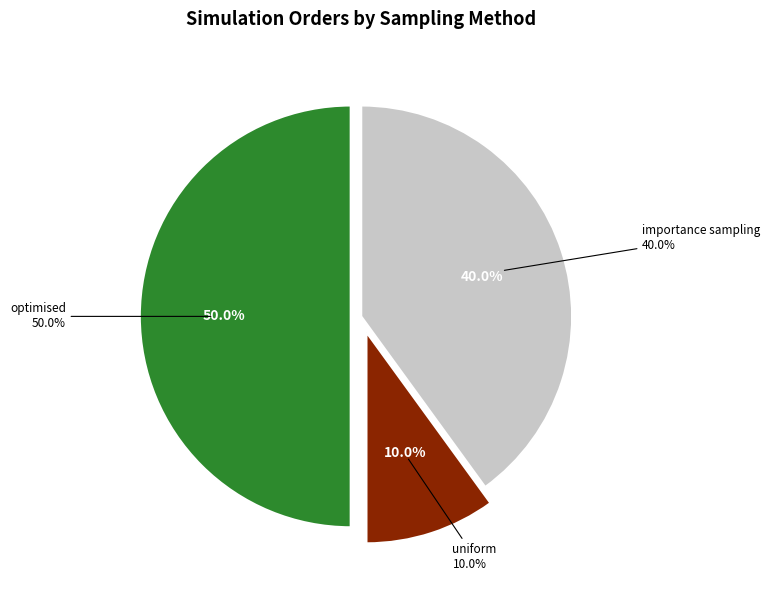

Is the sum of importance sampling and optimised greater than half?

Yes